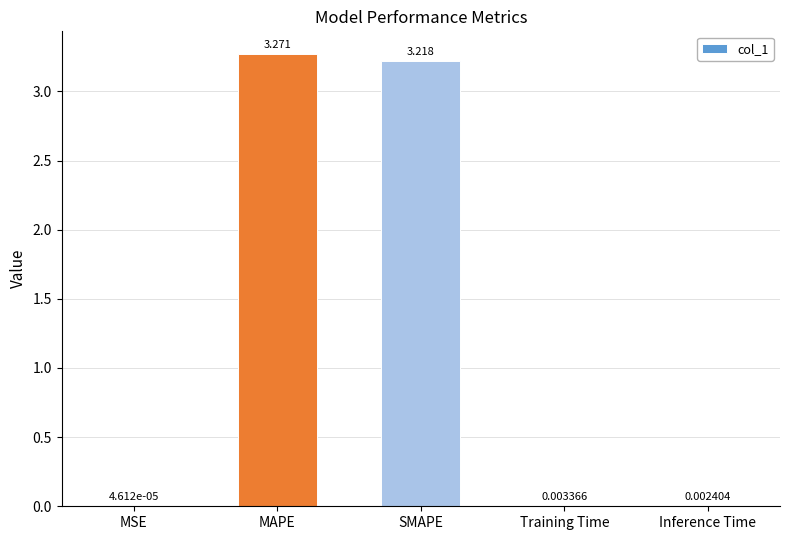

Count the number of categories in the chart.

5